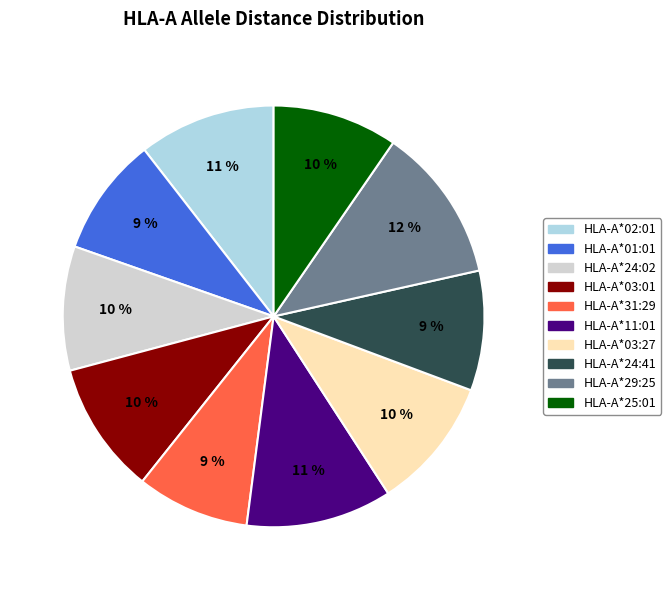

Count the number of slices in the pie.

10